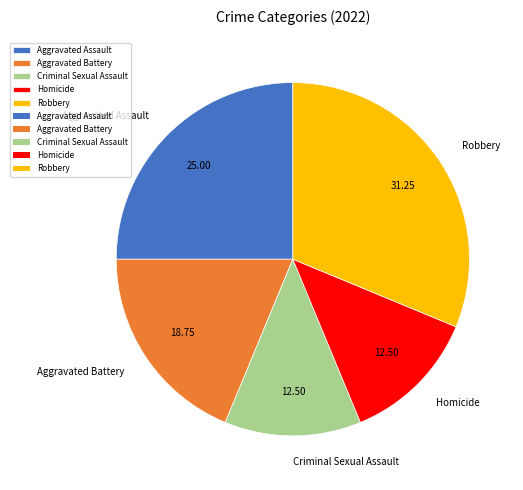

Is there a majority slice in this chart?

No